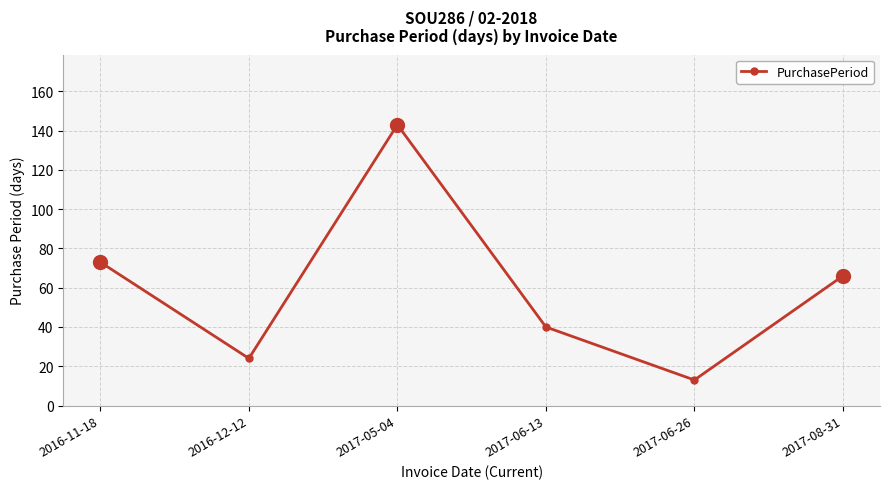

What is the sum of the values at 2017-08-31 and 2016-12-12?

90